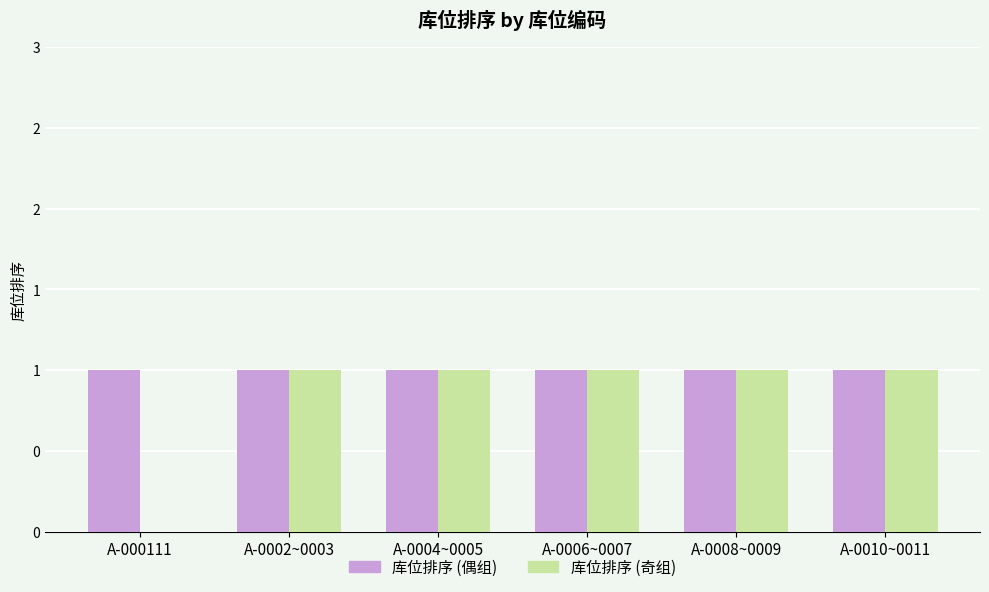

What are all the series names shown in the legend?

库位排序 (偶组), 库位排序 (奇组)